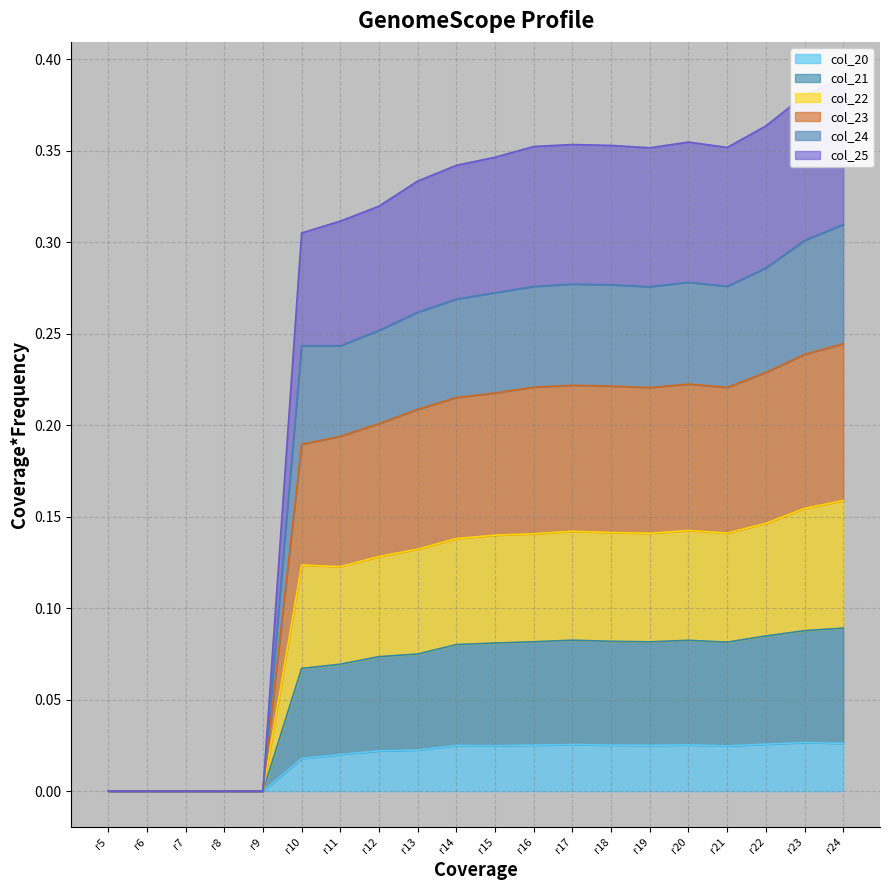

Is it true that col_23 equals 0.2 at r21?

True